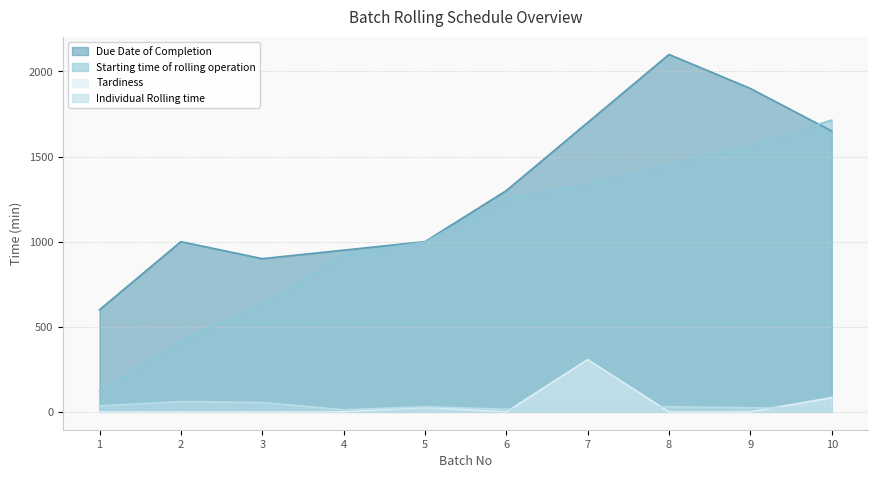

Does the chart display data point markers on the line(s)?

No